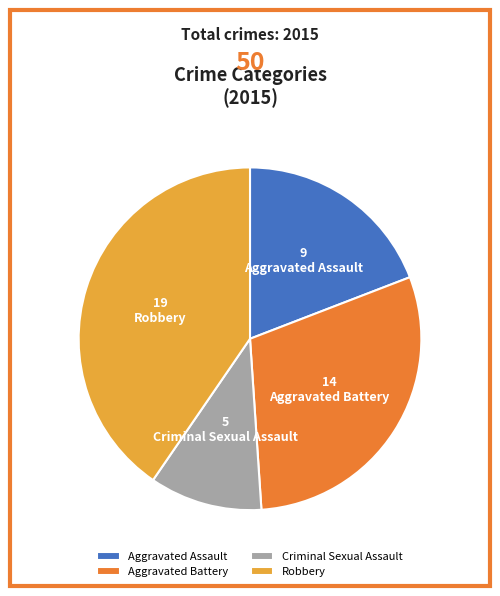

Do Aggravated Battery and Robbery together represent more than half of the pie?

Yes